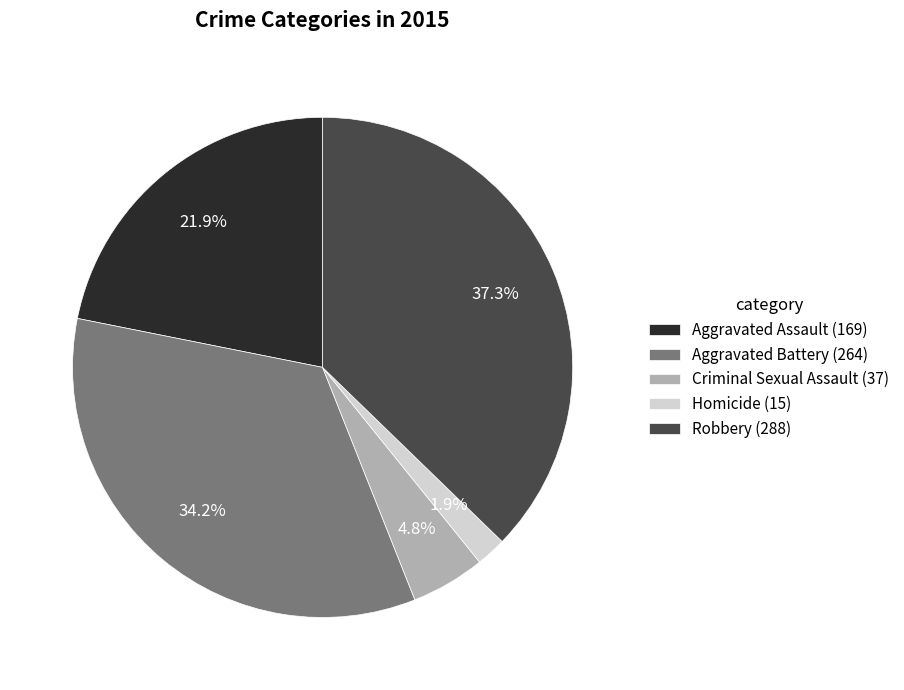

What percentage do Robbery and Aggravated Assault together represent?

59.1%